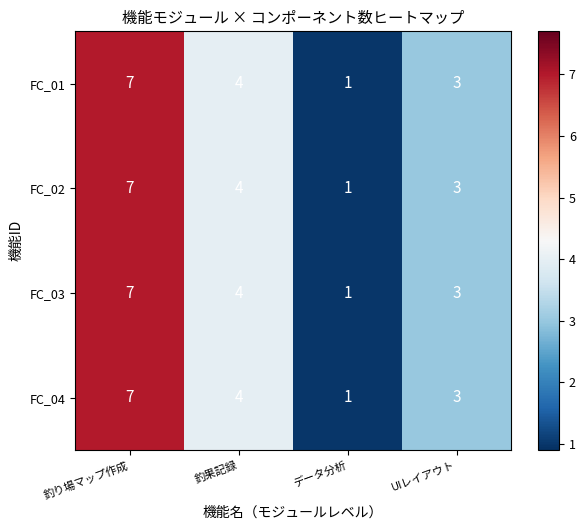

The FC_01 series shows 1 at UIレイアウト. True or false?

False